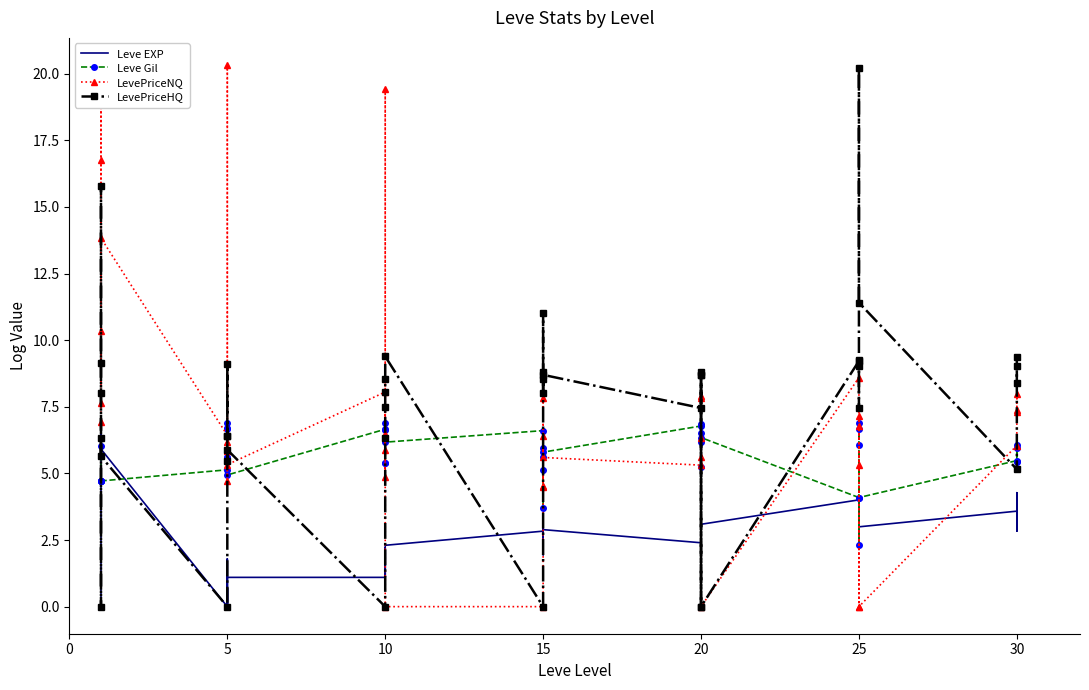

How many interior local peaks does the LevePriceHQ series have?

12